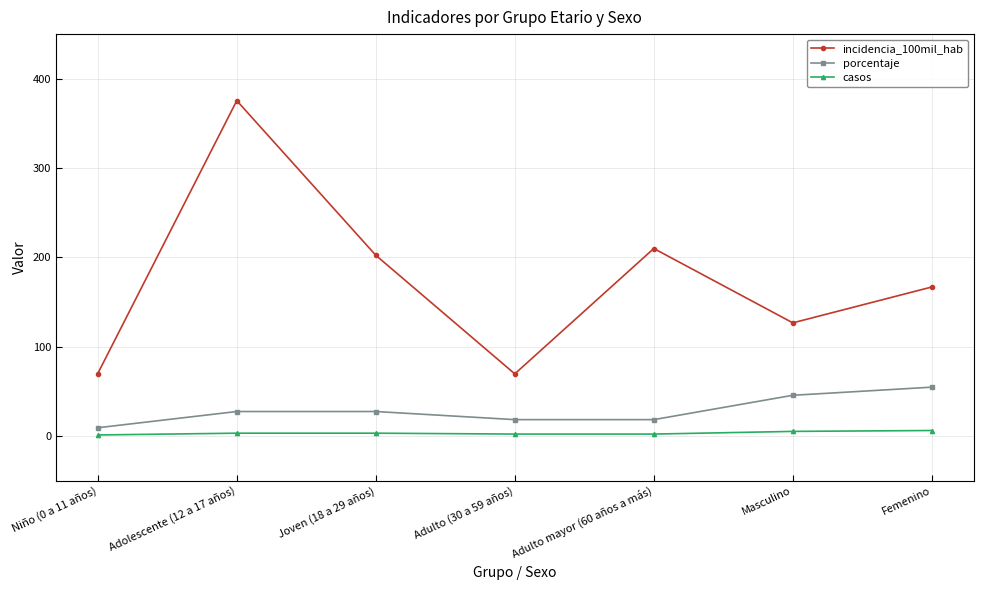

What is the sum of all porcentaje values?

200.0